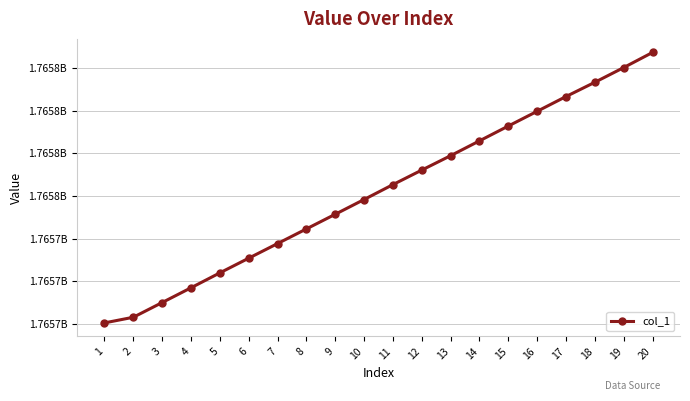

Is this an area chart (filled region under the line)?

No